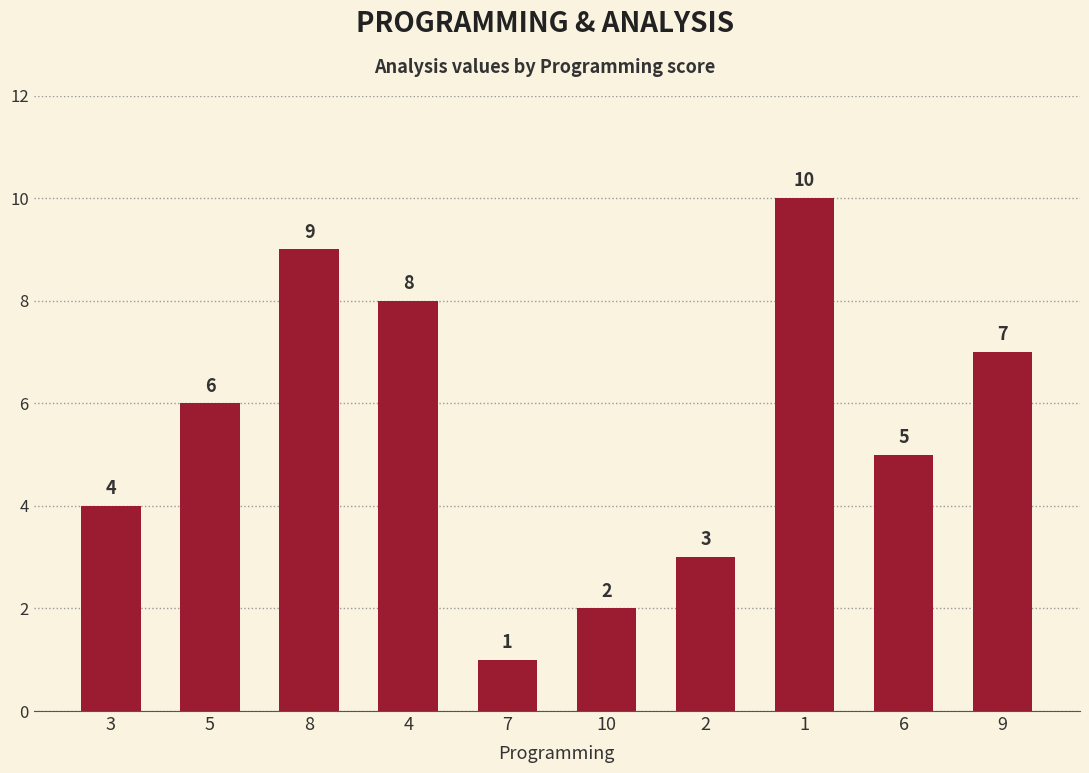

What is the difference between the maximum and minimum values?

9